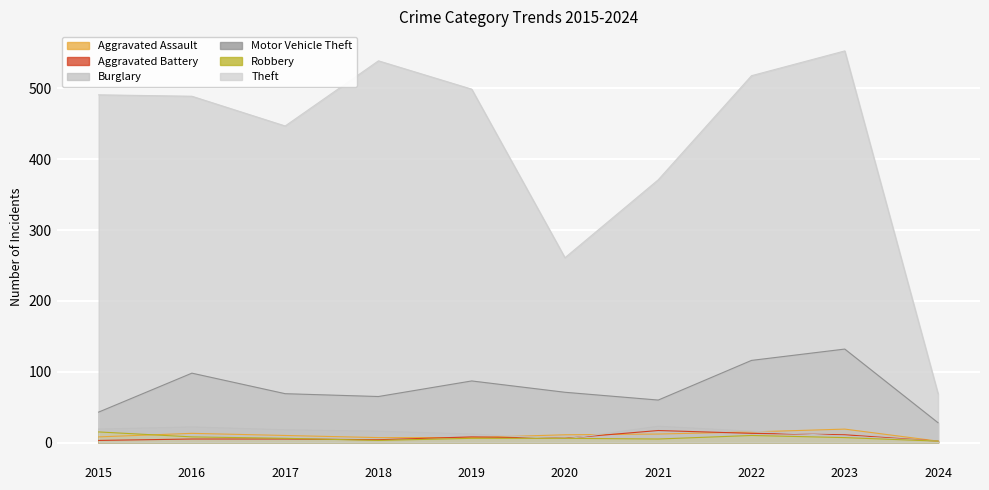

Reading right to left, list all the values displayed in this chart.

Aggravated Assault: 2	19	15	12	11	7	7	10	13	8
Aggravated Battery: 2	11	13	17	6	8	4	5	5	3
Burglary: 2	9	16	23	5	12	16	18	22	19
Motor Vehicle Theft: 28	132	116	60	71	87	65	69	98	43
Robbery: 2	7	10	5	6	6	3	6	8	15
Theft: 69	553	518	371	261	499	539	447	489	491